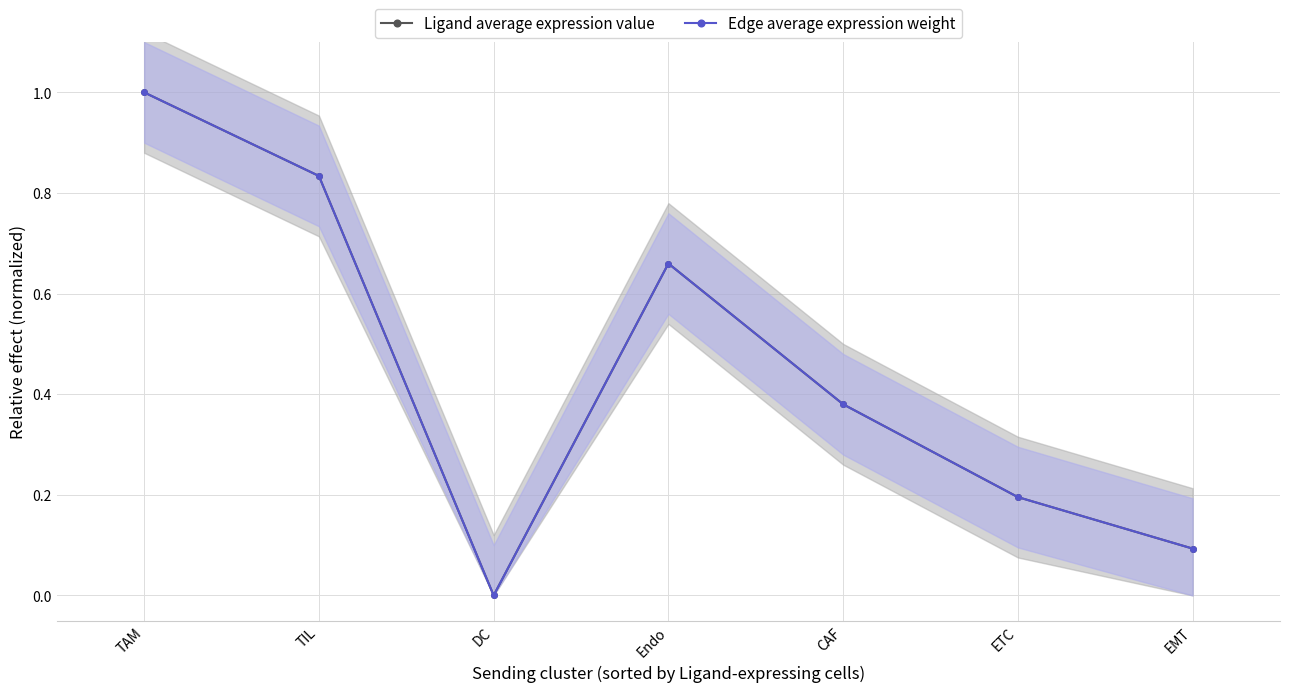

True or false: Edge average expression weight has more than 1 interior local peaks.

False